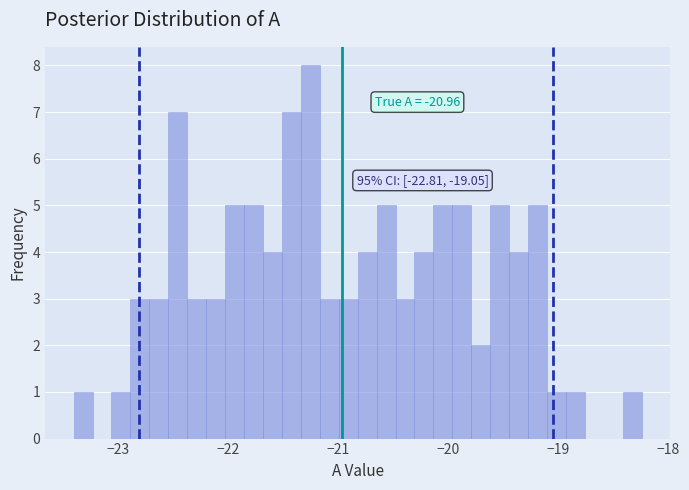

Read against the x-axis, roughly where is the centre of the tallest bar?

-21.2